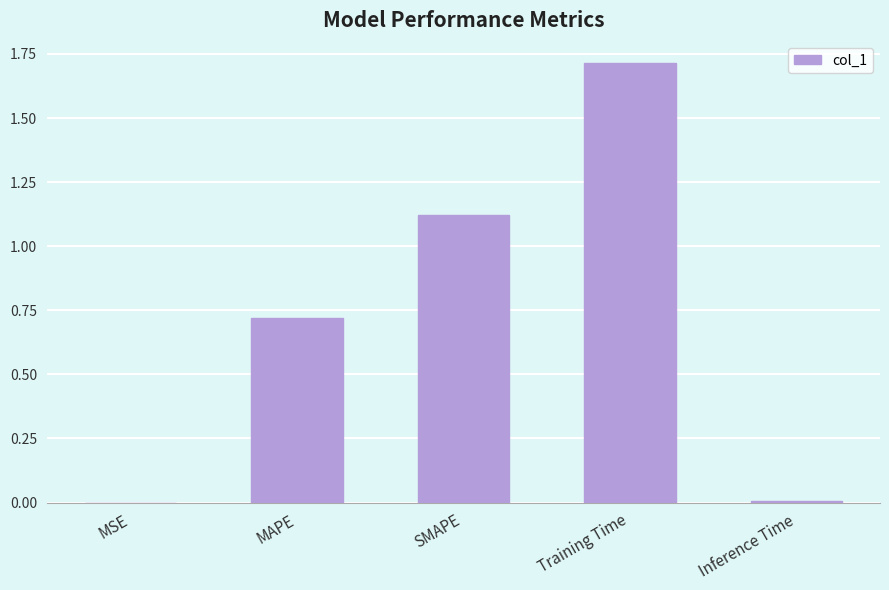

What is the approximate value at Training Time?

1.7